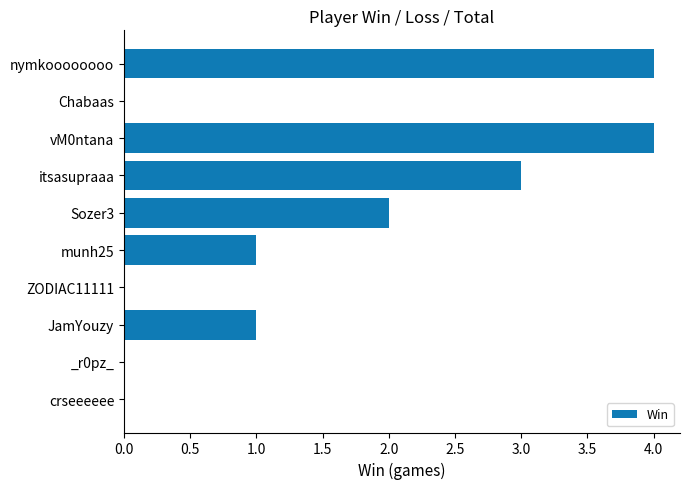

True or false: the data shows 1 at Sozer3.

False